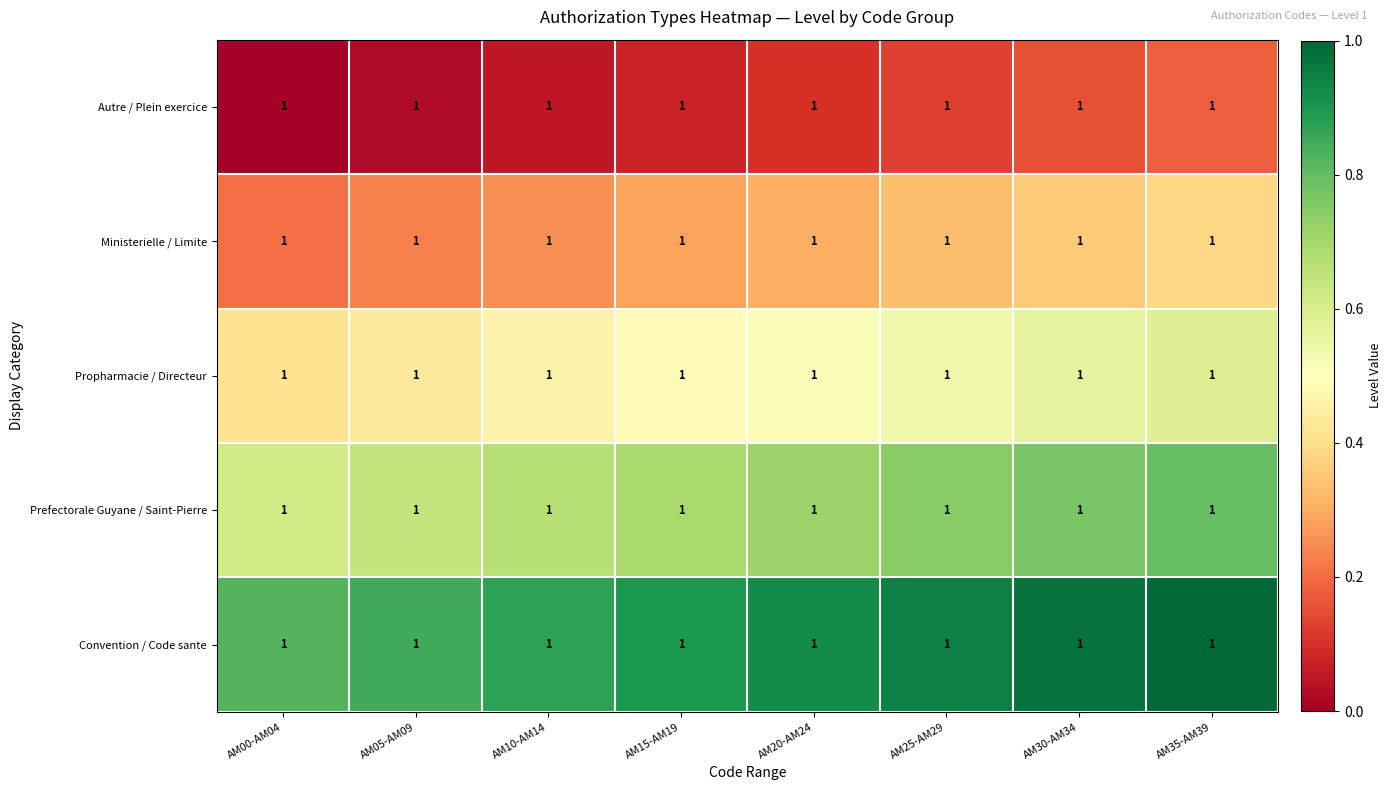

Rank the series at AM00-AM04 from highest to lowest value.

Convention / Code sante, Prefectorale Guyane / Saint-Pierre, Propharmacie / Directeur, Ministerielle / Limite, Autre / Plein exercice